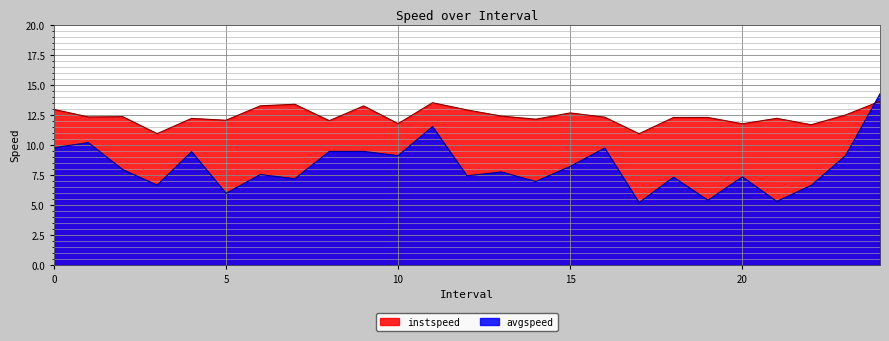

List the series in order of their peak value, highest first.

avgspeed, instspeed